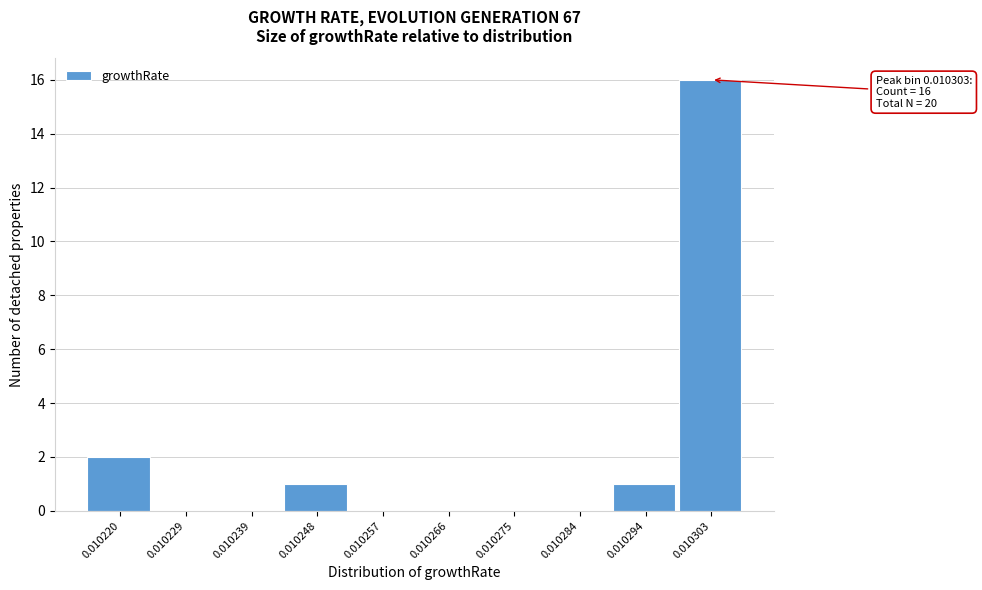

Reading left to right, list all the values displayed in this chart.

0.010220=2	0.010229=0	0.010239=0	0.010248=1	0.010257=0	0.010266=0	0.010275=0	0.010284=0	0.010294=1	0.010303=16